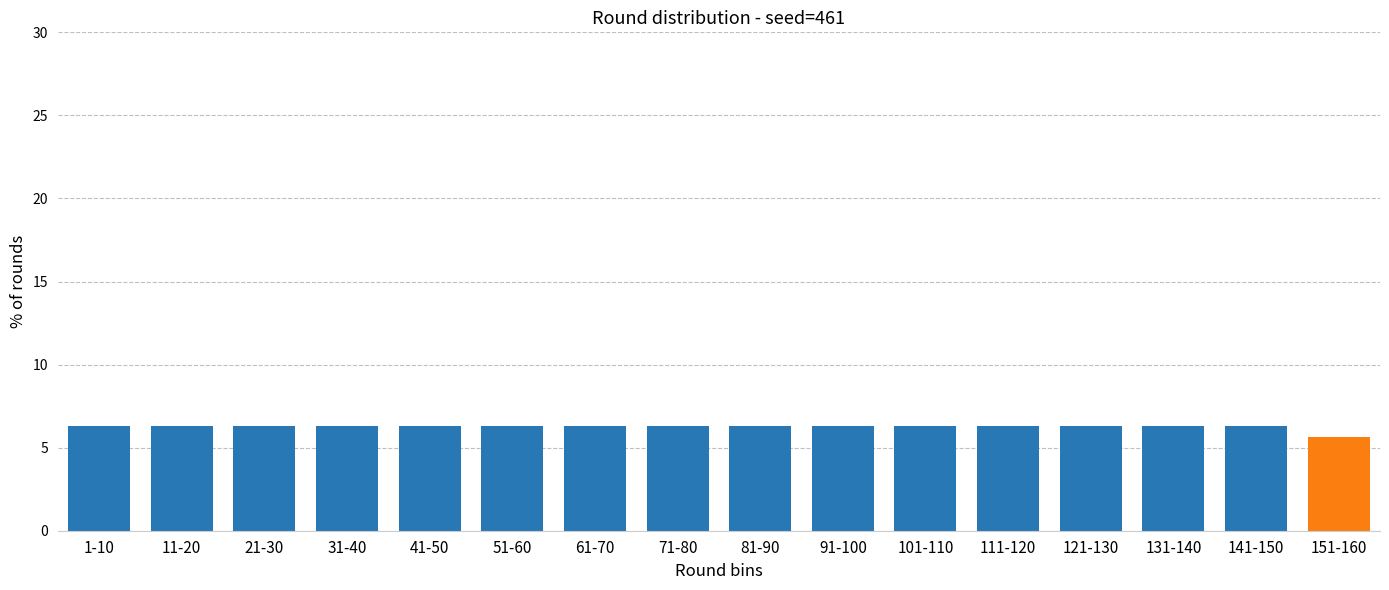

Reading right to left, what are all the values shown in this chart?

151-160=5.7	141-150=6.3	131-140=6.3	121-130=6.3	111-120=6.3	101-110=6.3	91-100=6.3	81-90=6.3	71-80=6.3	61-70=6.3	51-60=6.3	41-50=6.3	31-40=6.3	21-30=6.3	11-20=6.3	1-10=6.3